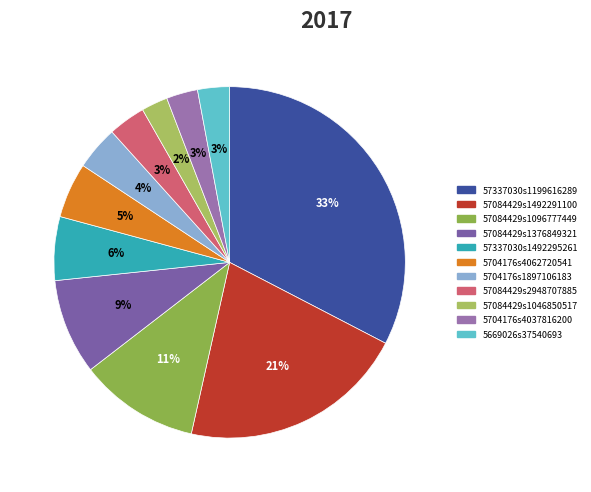

Is it true that 57337030s1492295261 is 6% of the pie?

True